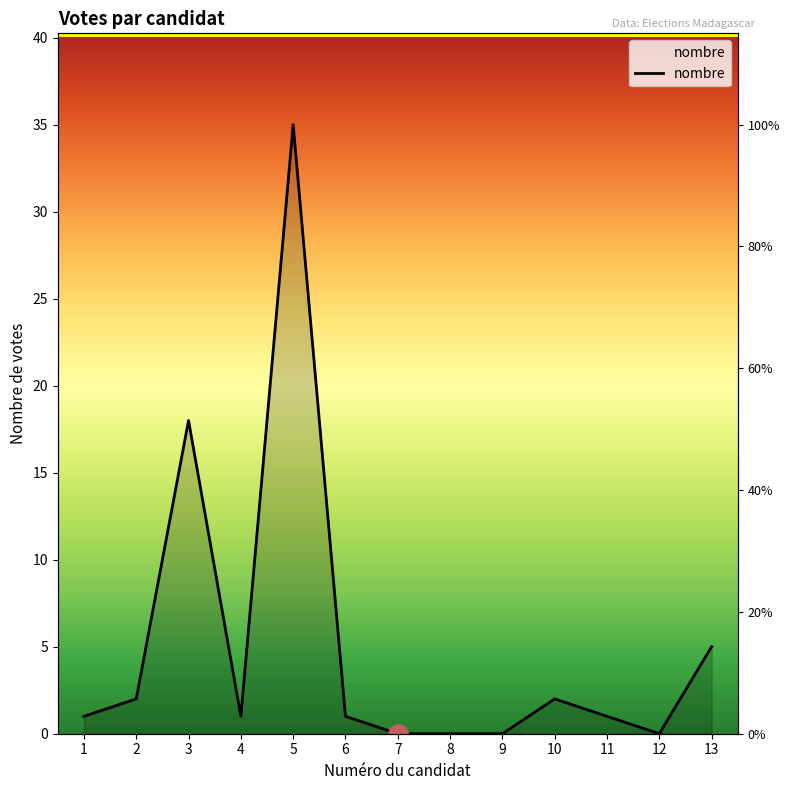

At which category does the data reach its first local peak?

3